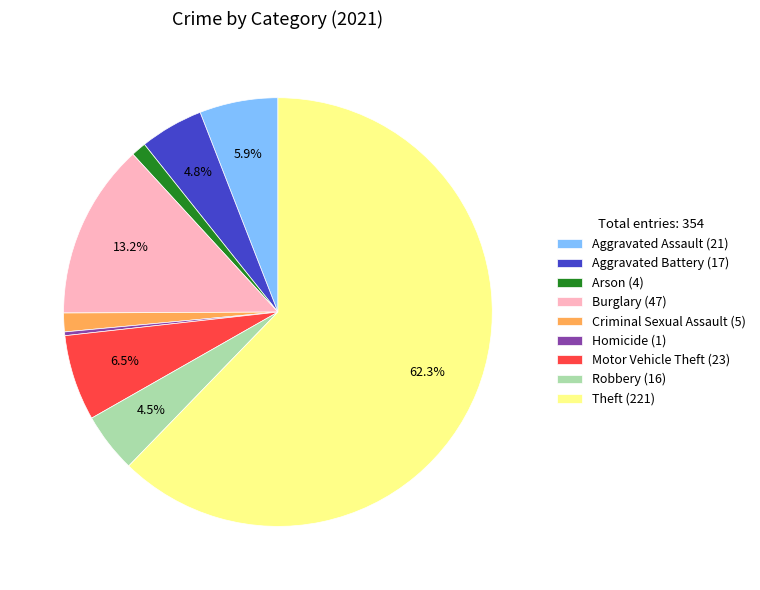

What is the largest slice in the pie chart?

Theft